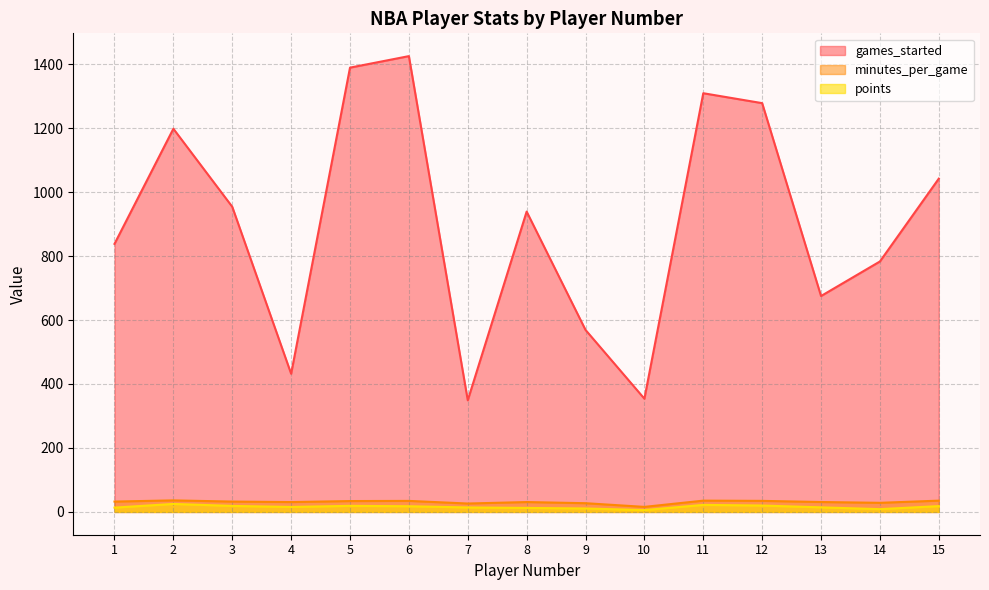

Is it true that minutes_per_game equals 34.0 at 5?

True